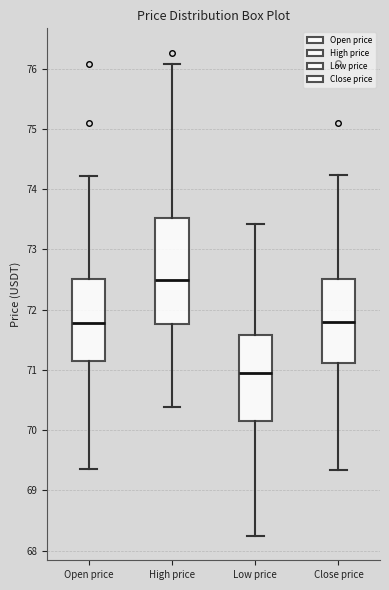

Comparing the boxes themselves (not the whiskers), which one is the tallest?

High price